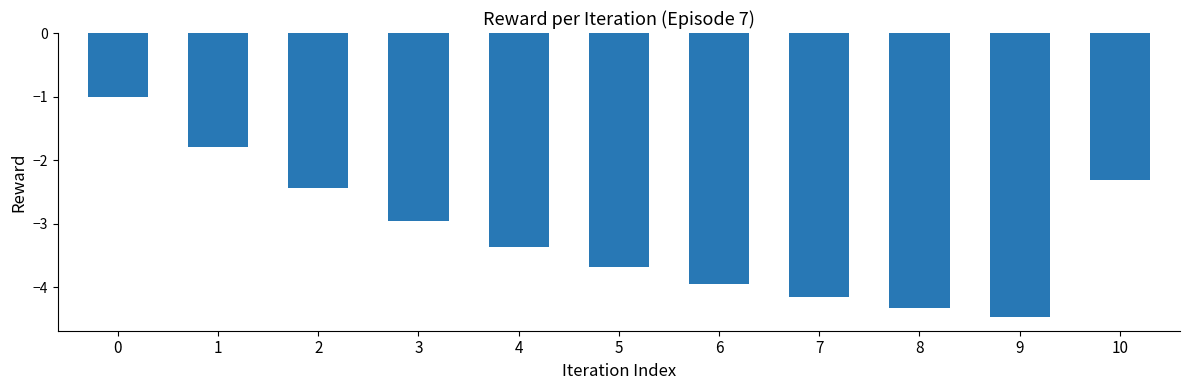

The value at 4 is -3.4. True or false?

True